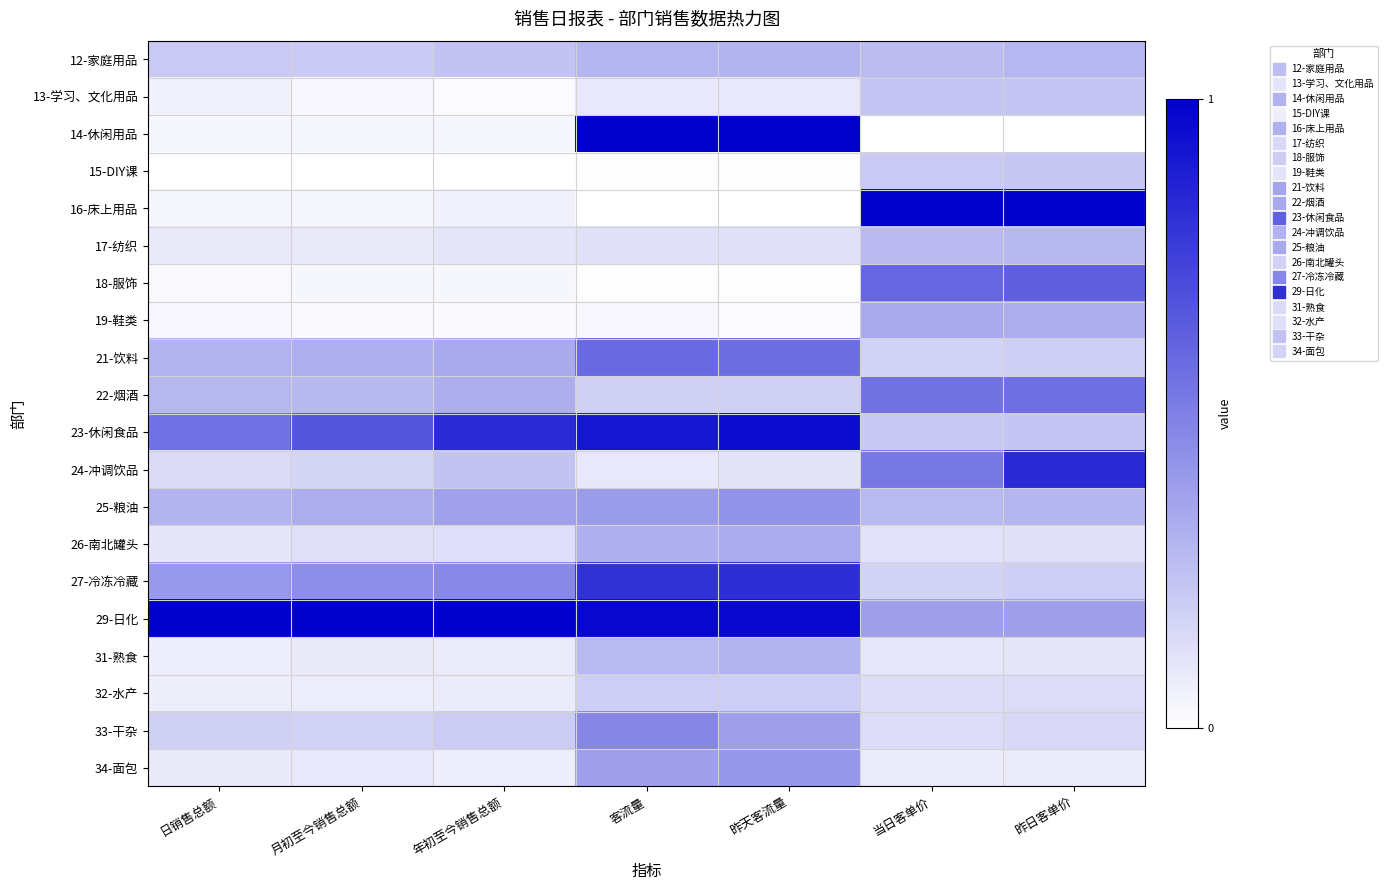

How many data points does each series have?

7